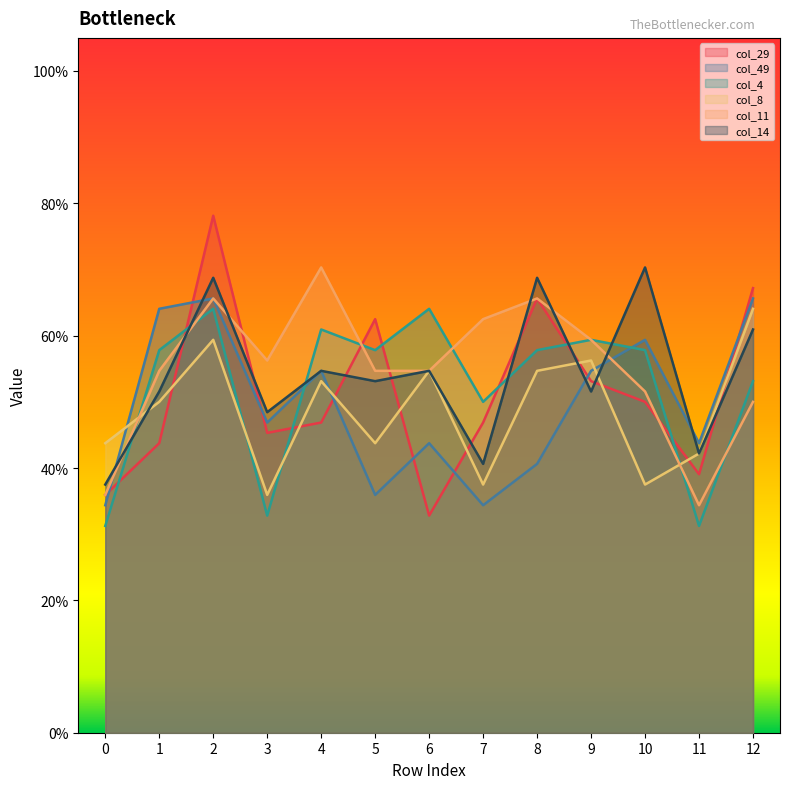

Does the chart display data point markers on the line(s)?

No